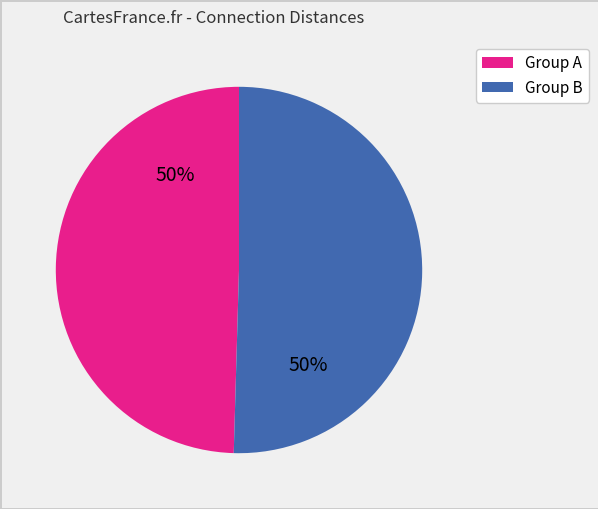

Do Group B and Group A together represent more than half of the pie?

Yes